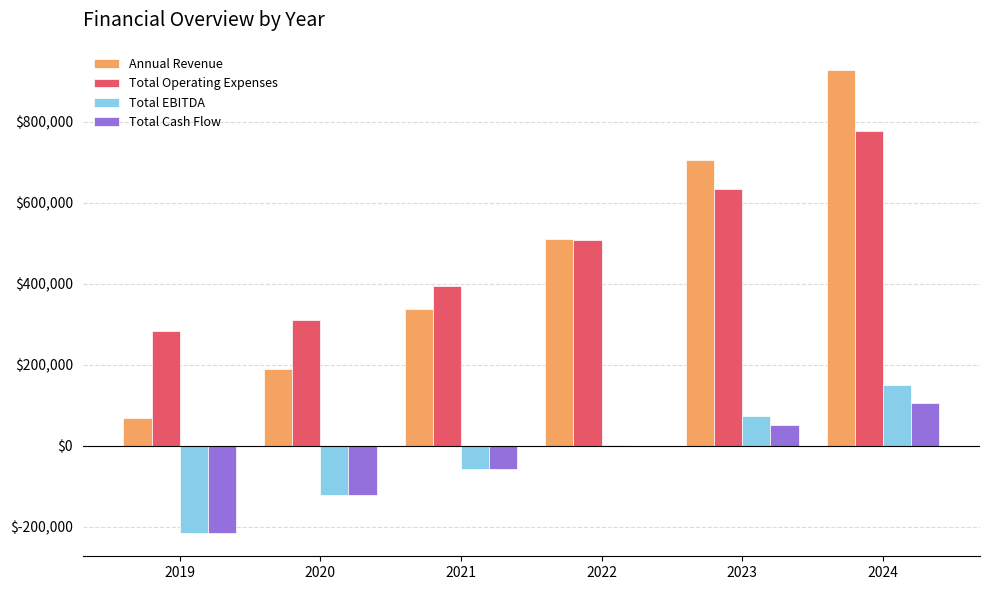

What is the sum of all Total EBITDA values?

-169400